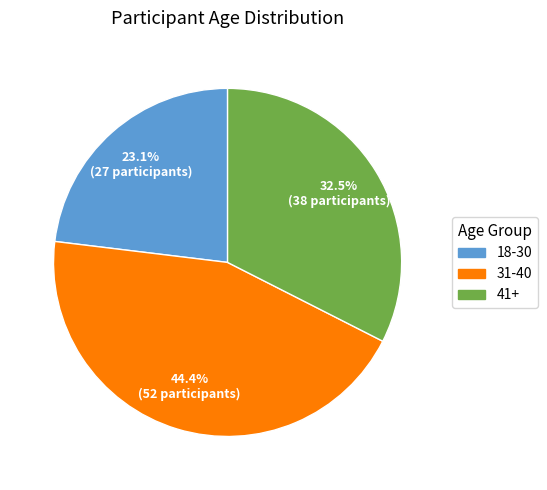

Which slice is the largest?

31-40